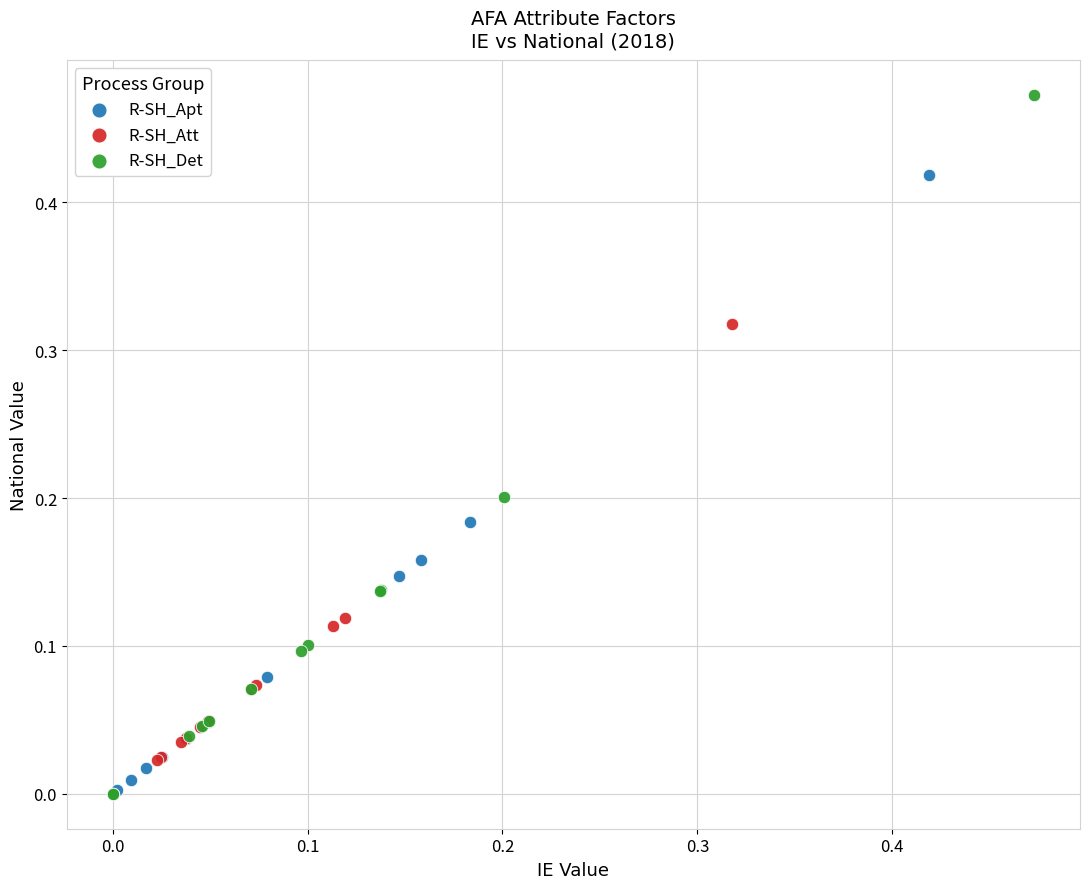

Which series reaches the maximum Y coordinate?

R-SH_Det